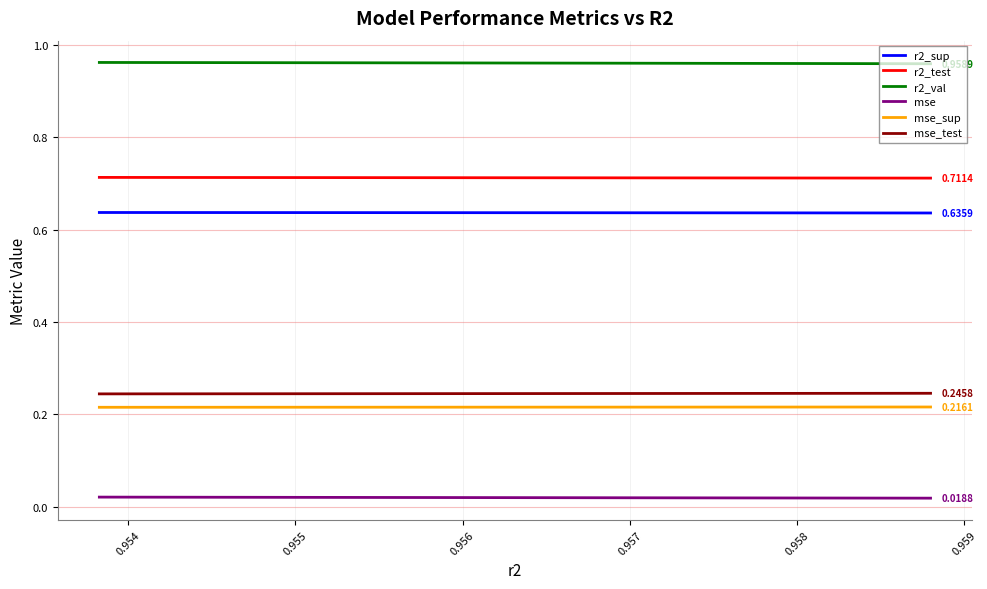

True or false: r2_sup and mse intersect in this chart.

False